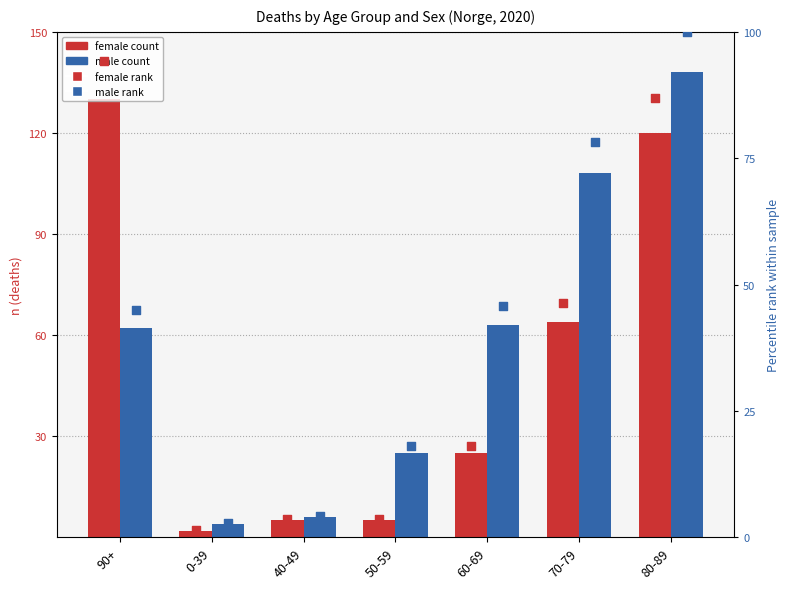

Which series reaches the minimum Y coordinate?

female rank